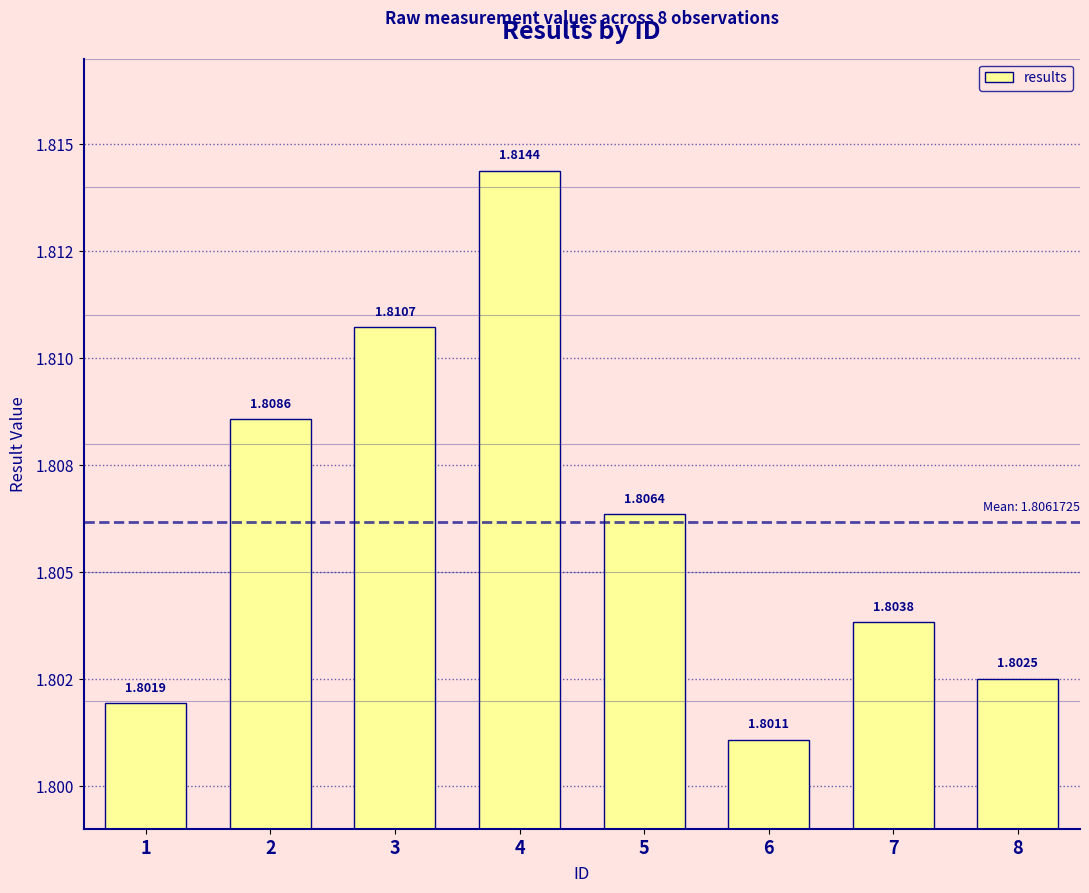

The value at 2 is 1.8. True or false?

True